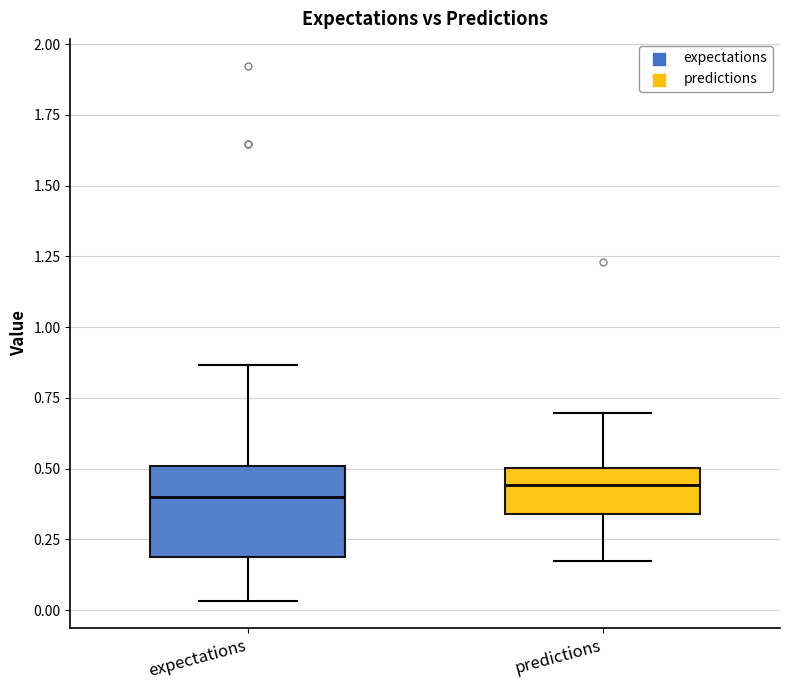

Which box is the tallest, from its lower edge to its upper edge?

expectations